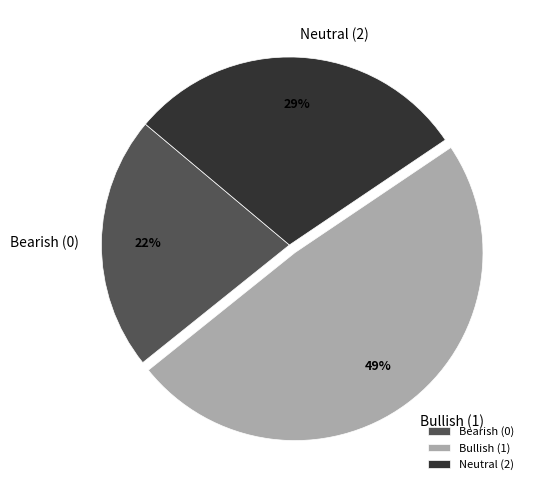

How many segments does this pie chart have?

3